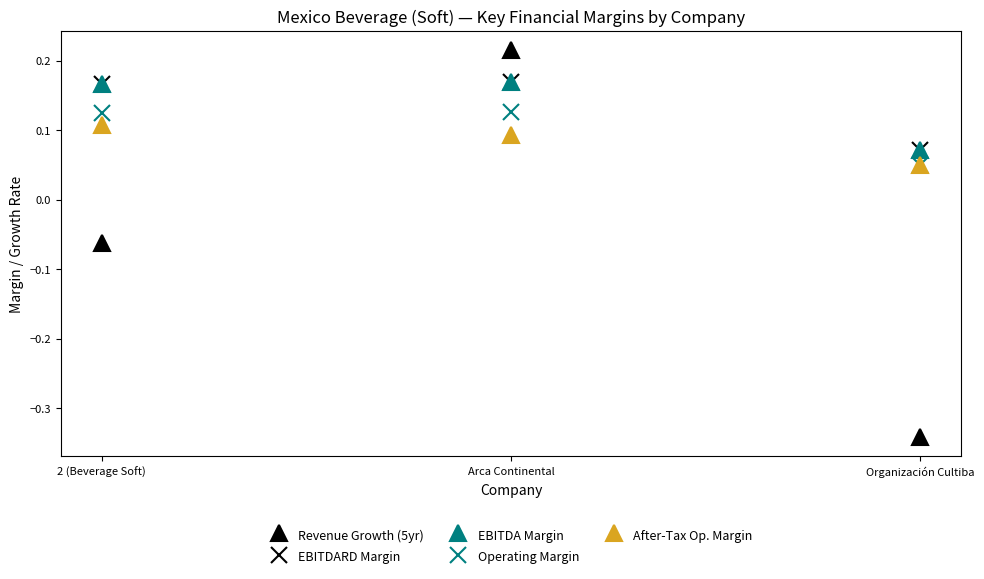

What is the approximate value of EBITDARD Margin at Organización Cultiba?

0.1